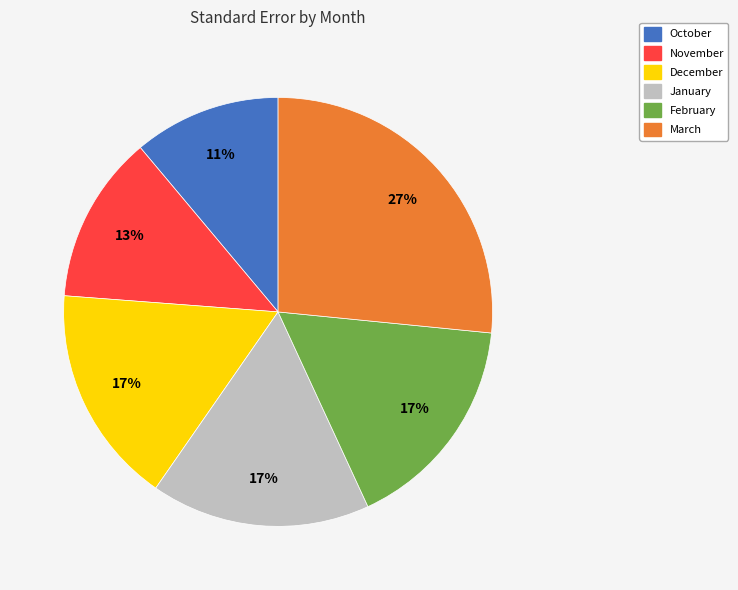

What is the smallest slice in the pie chart?

October